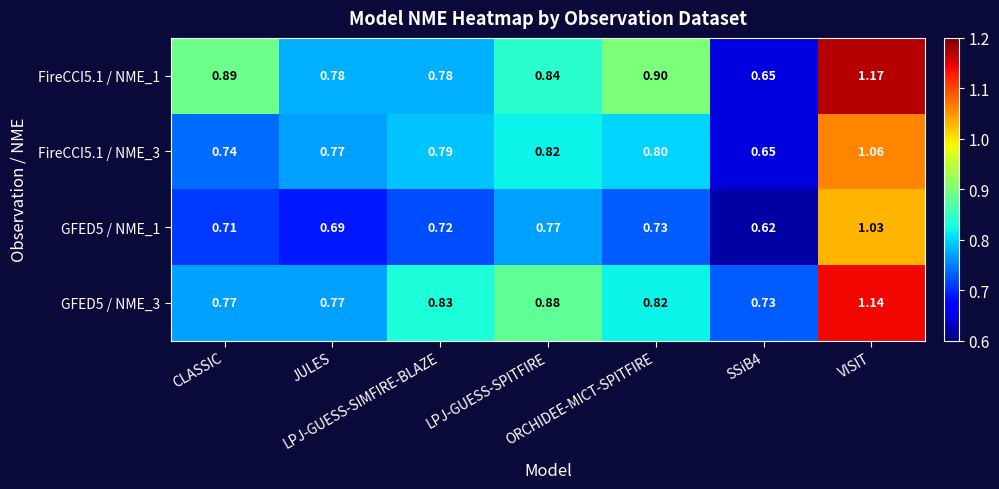

What is the difference between the highest and lowest values at JULES?

0.1